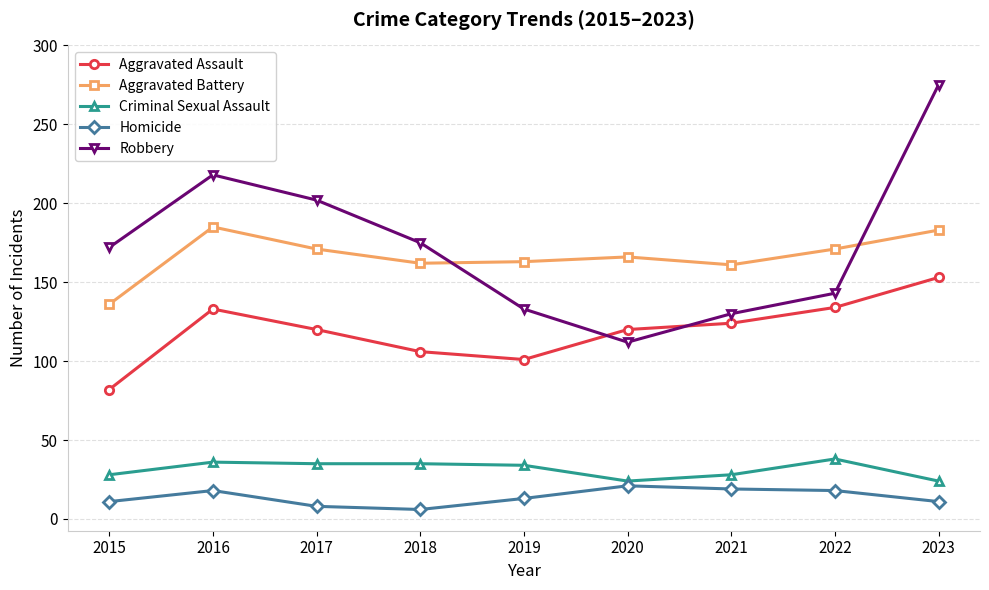

What is the value of the Homicide point at the 3rd from the left?

8